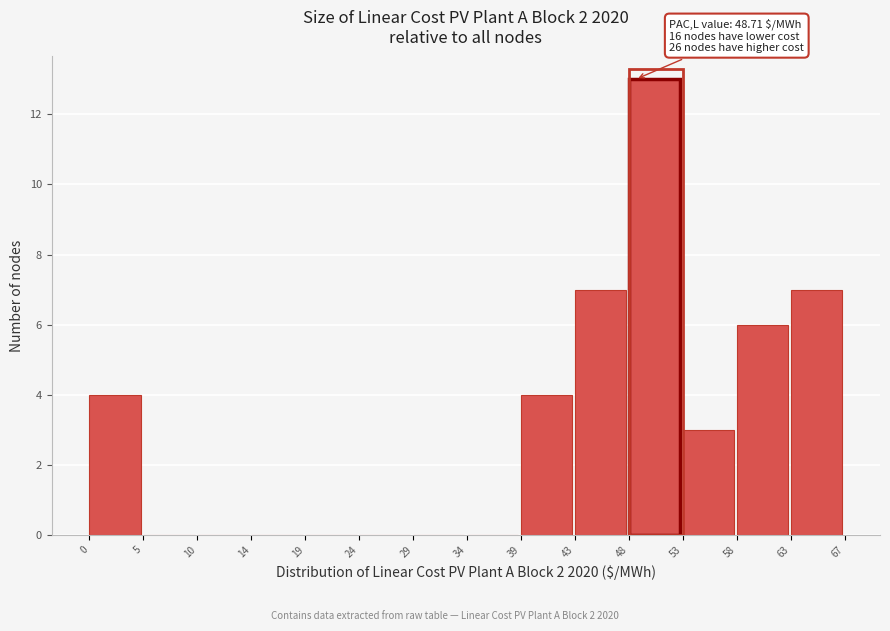

Which range on the x-axis has the tallest bar?

48 to 53